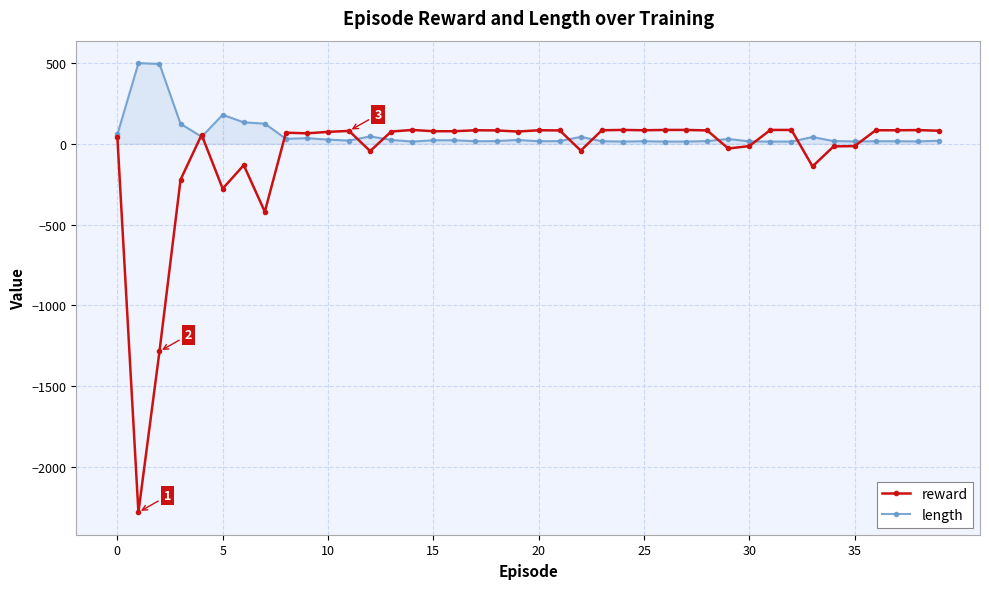

Which series has the largest total across all categories?

length